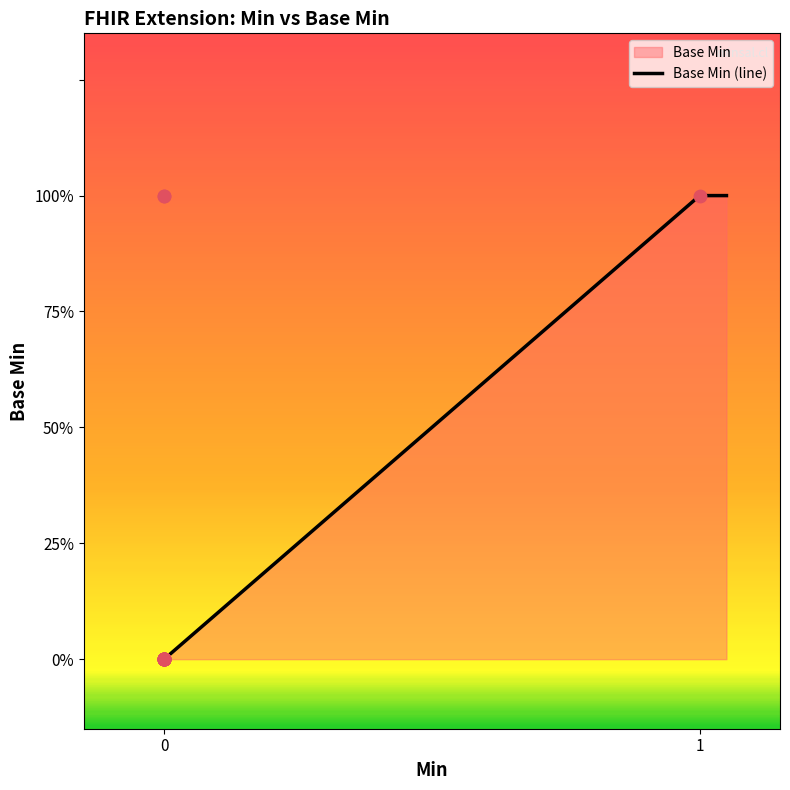

Which has a higher value, 1 or 0?

1